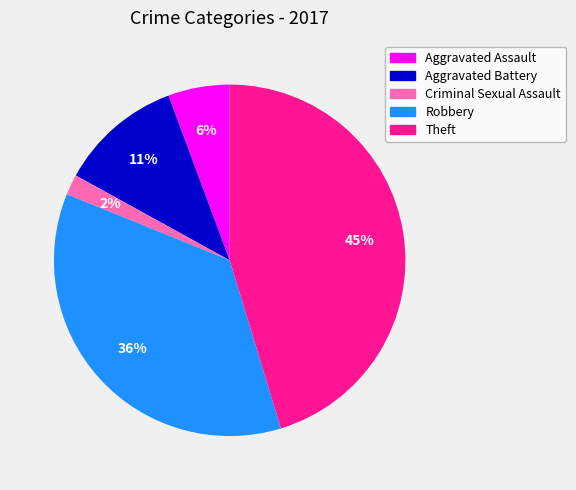

Which slice is the largest?

Theft